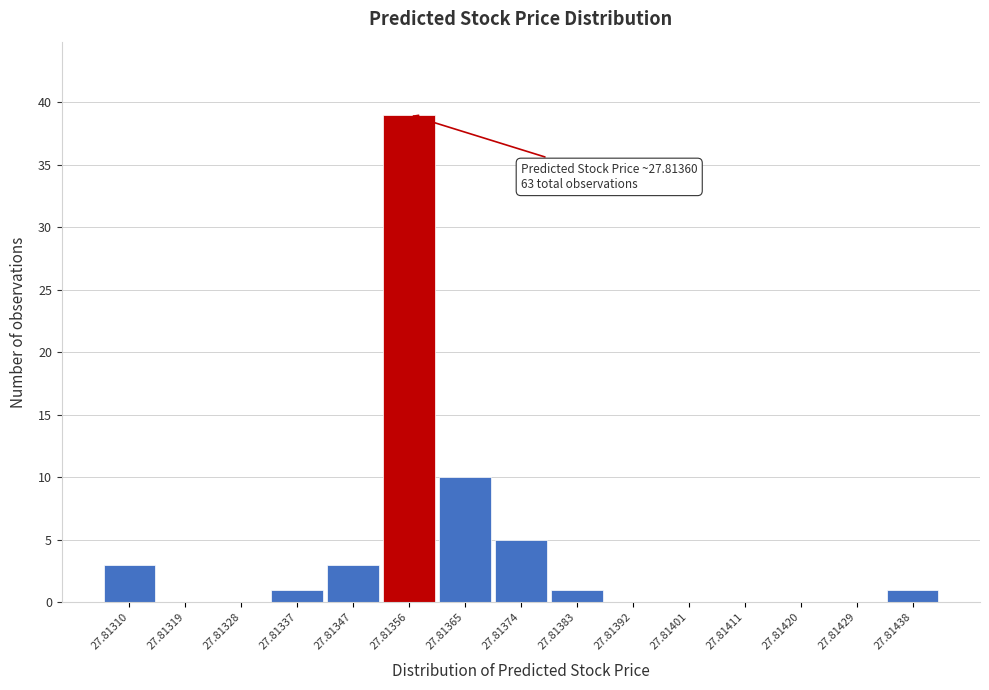

Reading left to right, list all the values displayed in this chart.

27.81310=3	27.81319=0	27.81328=0	27.81337=1	27.81347=3	27.81356=39	27.81365=10	27.81374=5	27.81383=1	27.81392=0	27.81401=0	27.81411=0	27.81420=0	27.81429=0	27.81438=1